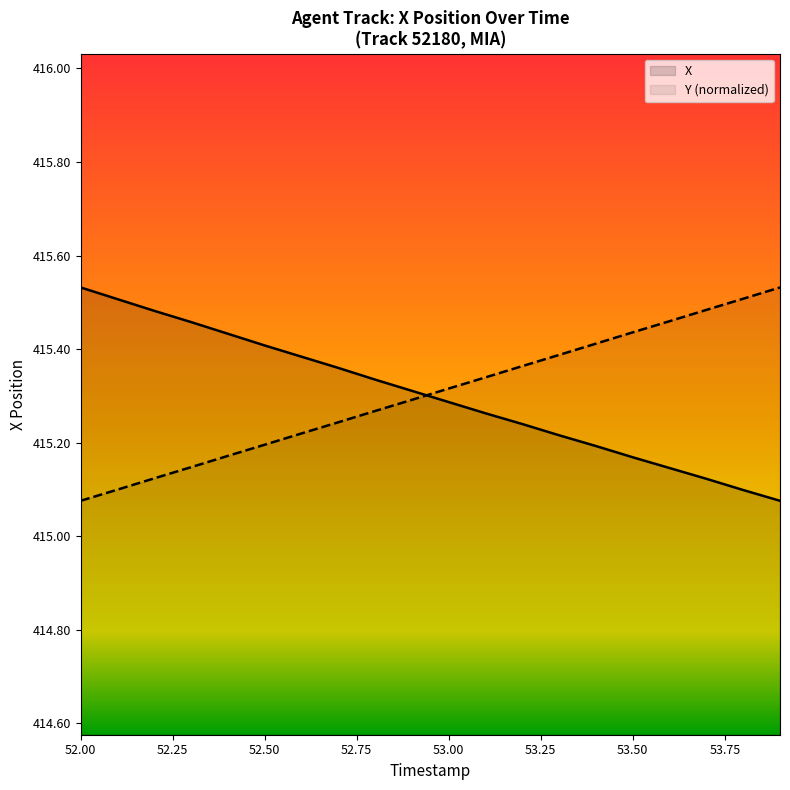

The X series shows 245.1 at 53.8. True or false?

False